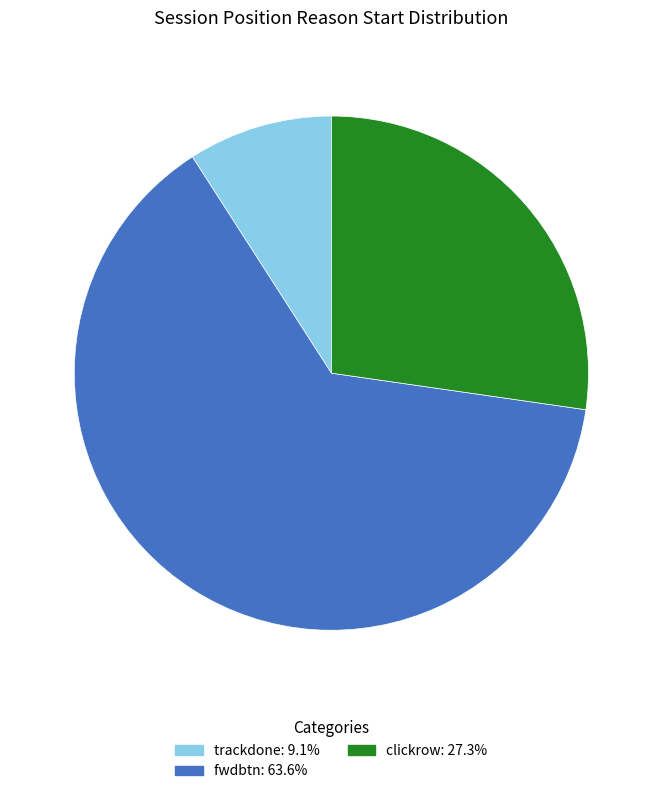

Is there any slice that represents more than half of the pie?

Yes